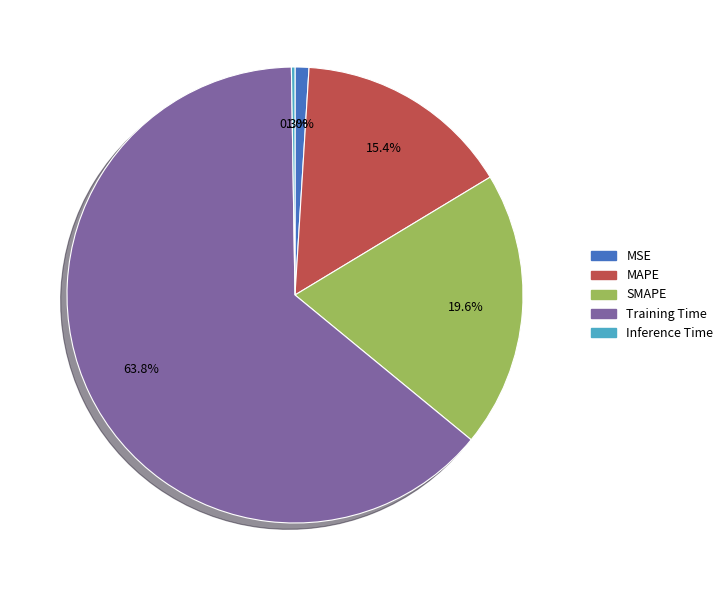

To the nearest percent, what is the difference between the Training Time and MAPE slice percentages?

48%